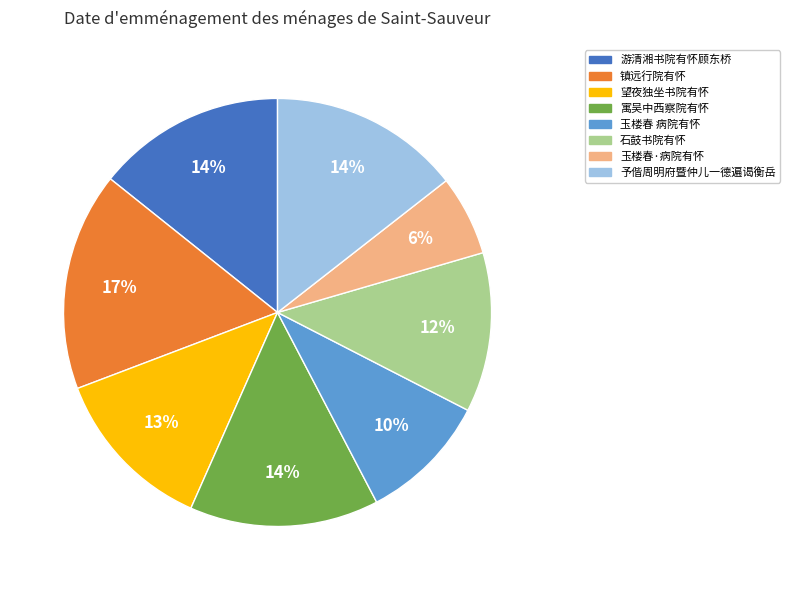

Count the number of slices in the pie.

8